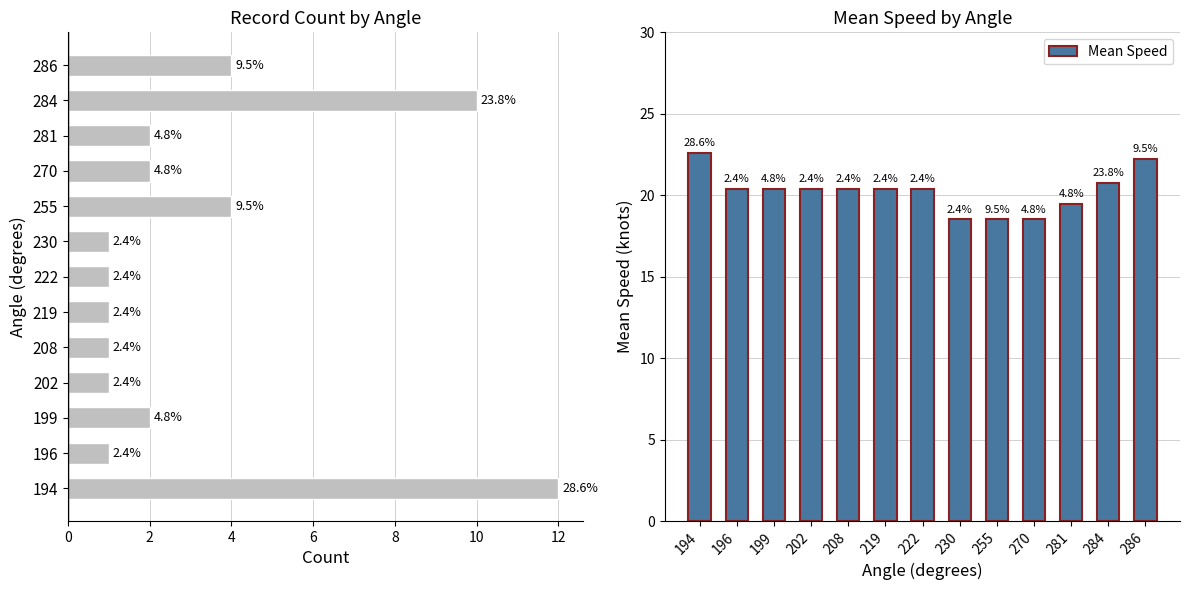

Count the number of categories in the chart.

13